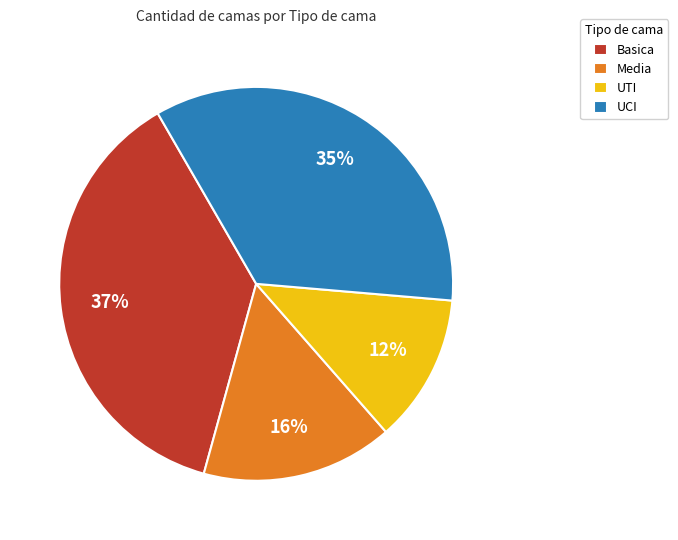

How many slices are in this pie chart?

4